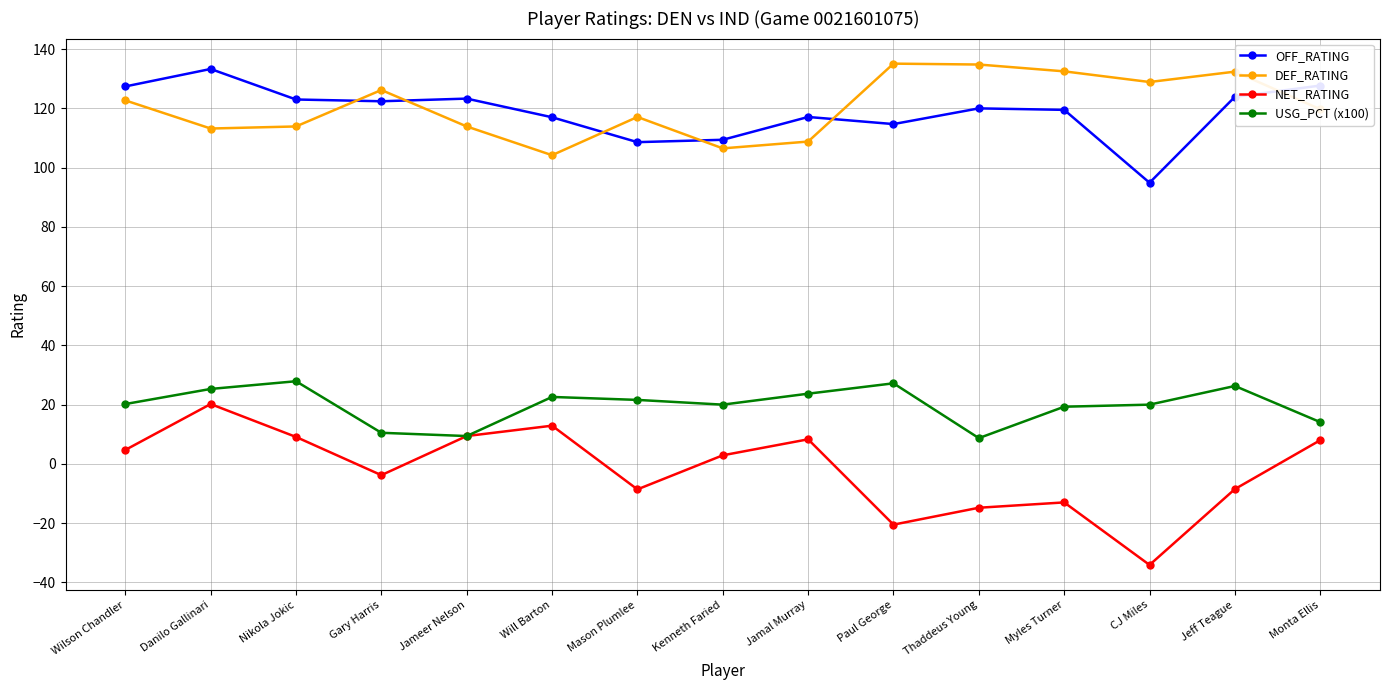

Is it true that USG_PCT (x100) equals 47.4 at Nikola Jokic?

False